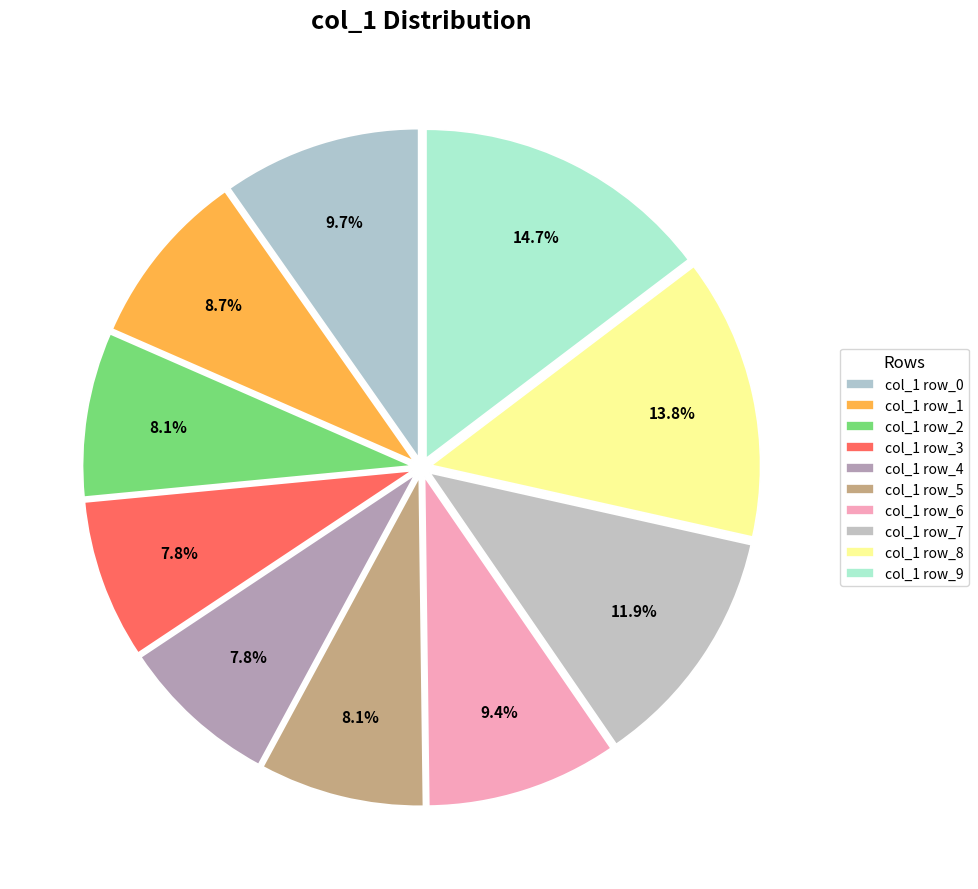

To the nearest percent, what is the difference between the largest and smallest slice percentages?

7%